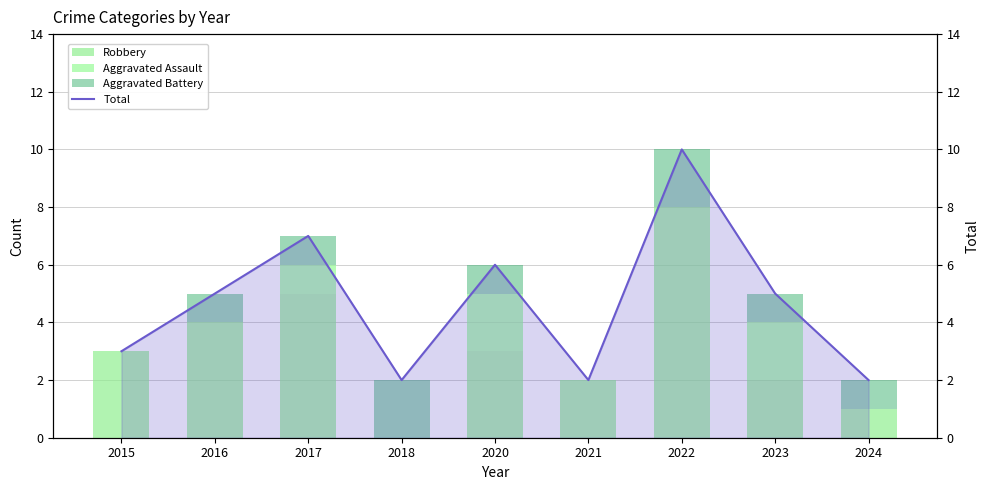

At which label does Total reach its minimum?

2018